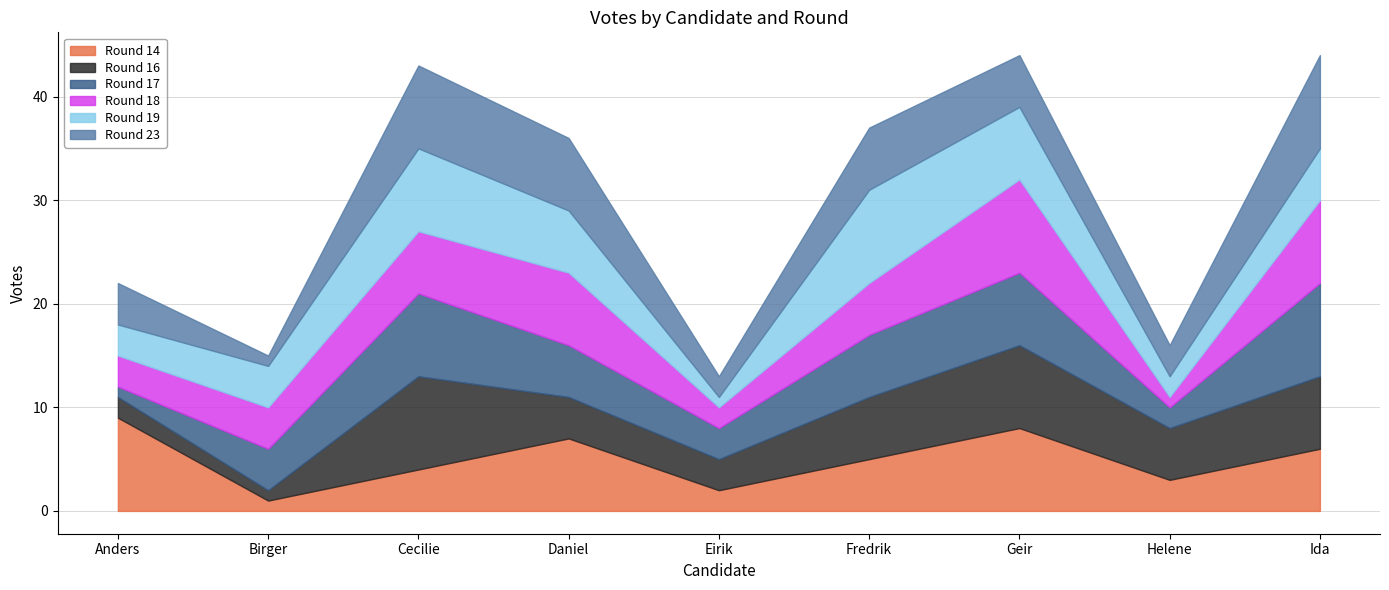

Is it true that 19 equals 7 at Geir?

True